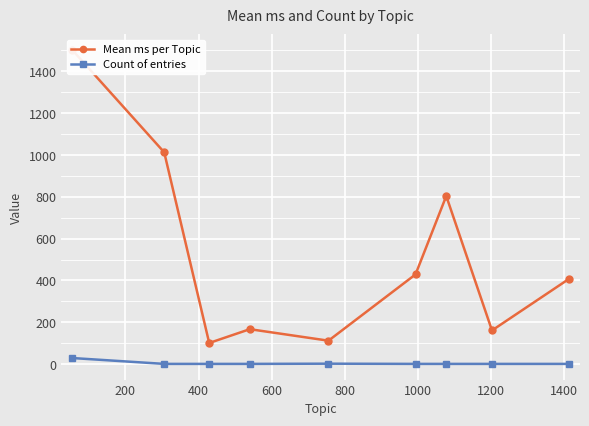

How many data points in Count of entries are above 1?

2